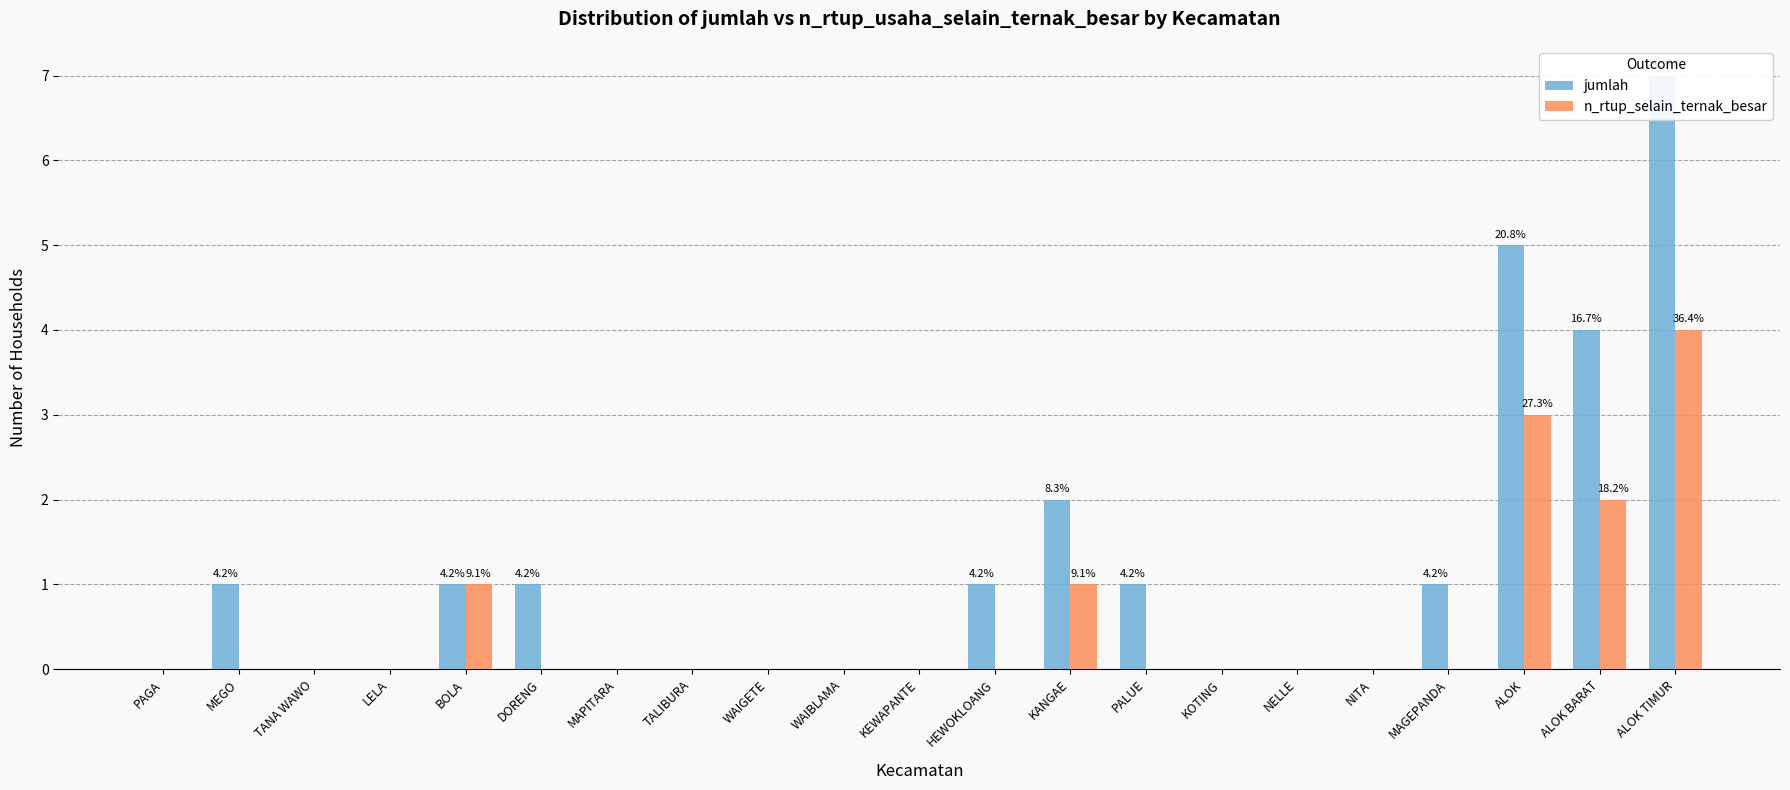

At how many categories does at least one series exceed 5?

1